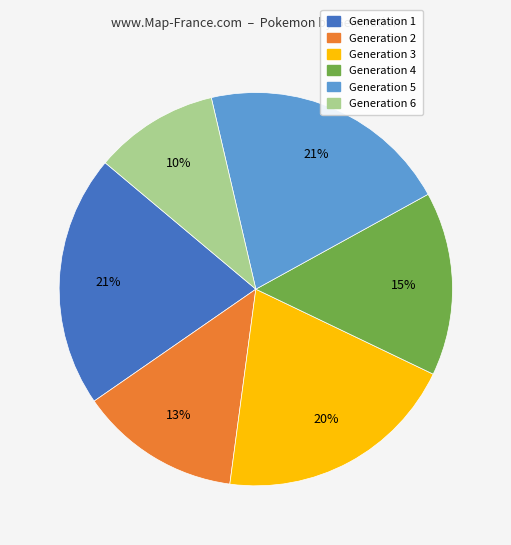

True or false: Generation 6 accounts for 10% of the total.

True